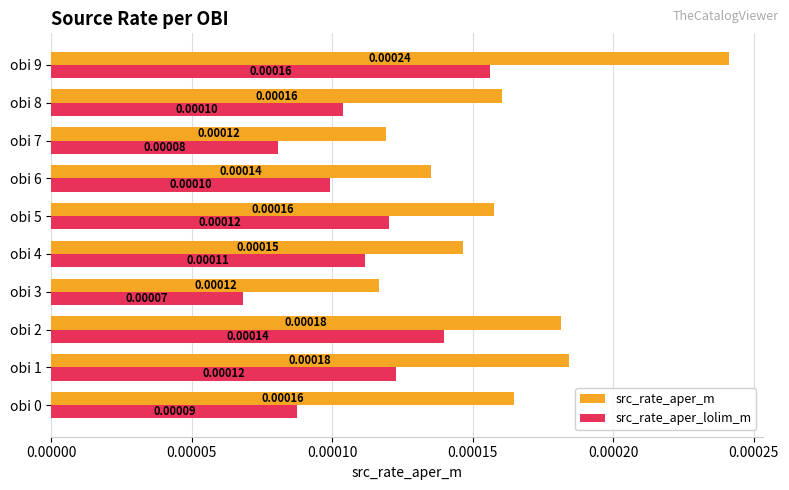

Between obi 7 and obi 9, which series saw the biggest shift?

src_rate_aper_m